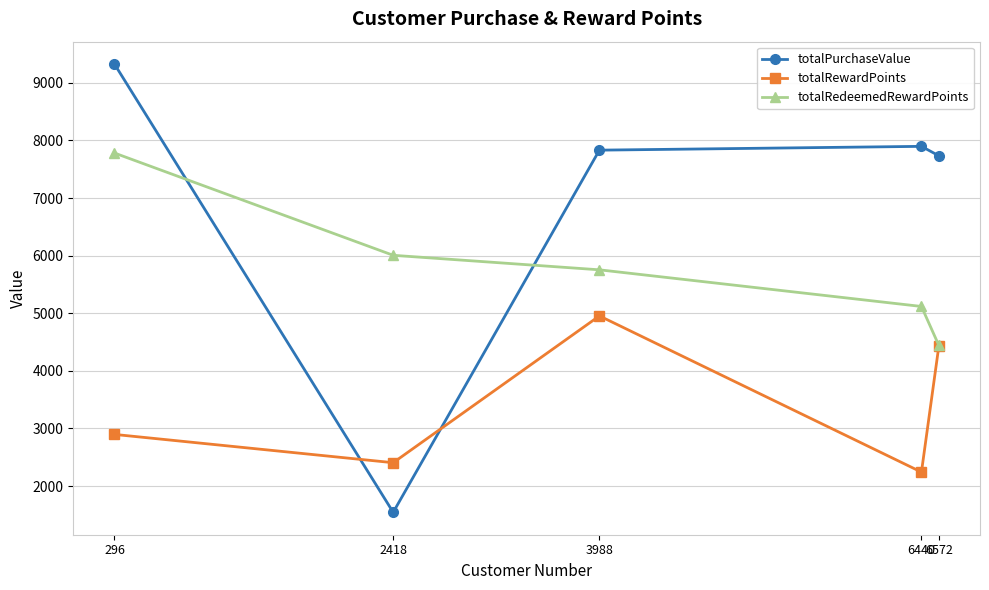

How many lines are shown in the chart?

3